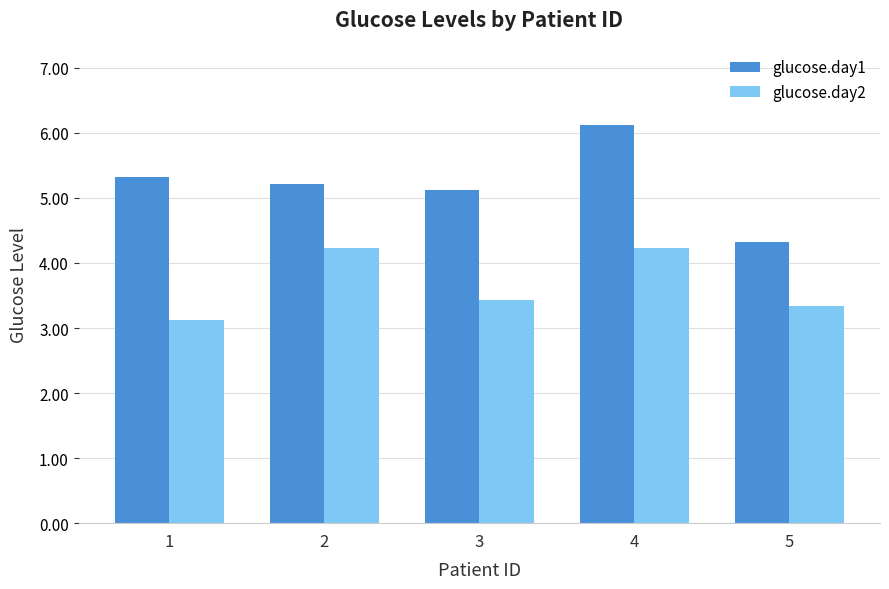

What is the difference between the highest and lowest values at 3?

1.7